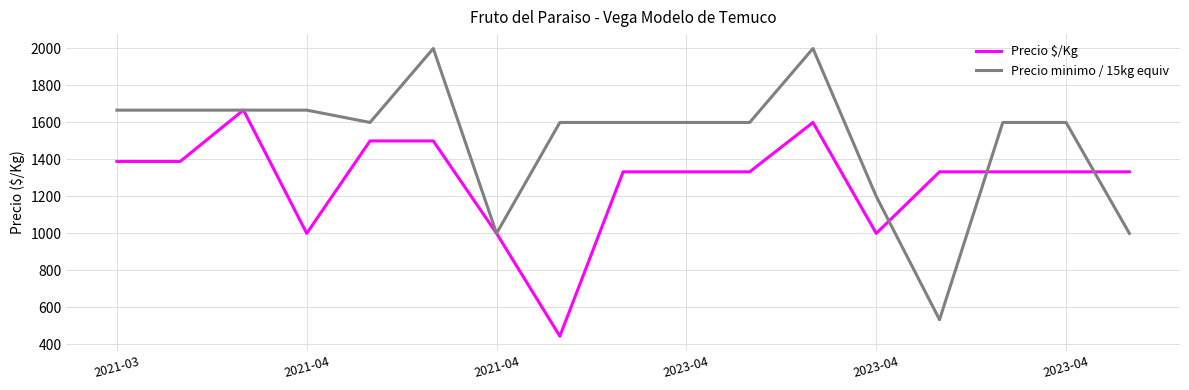

What is the minimum value for Precio minimo / 15kg equiv?

533.3